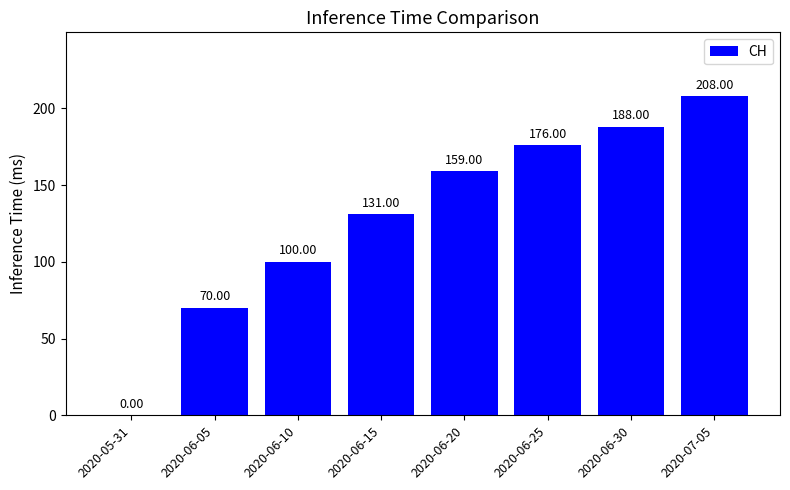

Between 2020-06-20 and 2020-06-30, which is larger?

2020-06-30